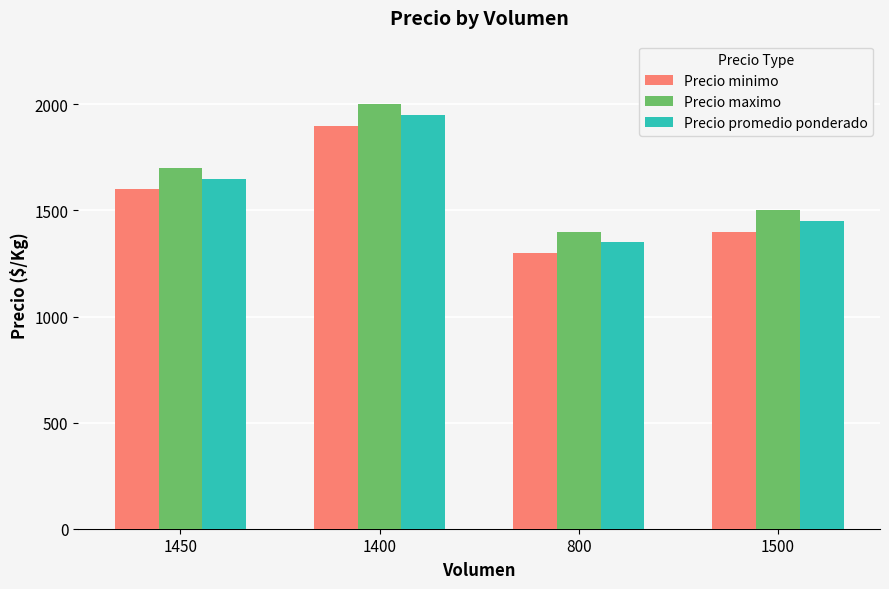

Read the Precio promedio ponderado value at 1400.

1950